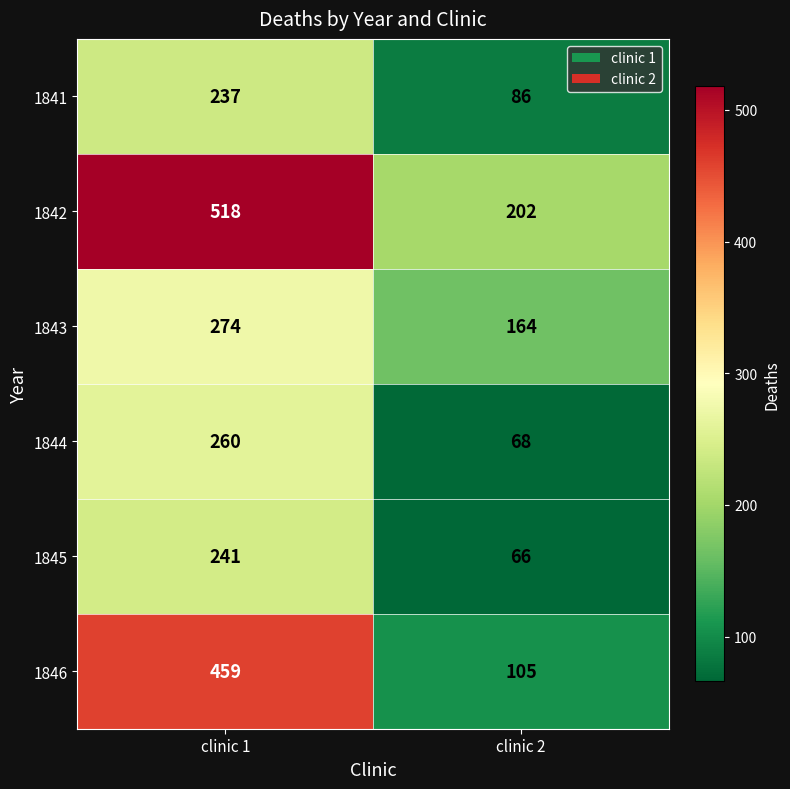

Reading left to right, what are all the values shown in this chart?

1841: 237	86
1842: 518	202
1843: 274	164
1844: 260	68
1845: 241	66
1846: 459	105